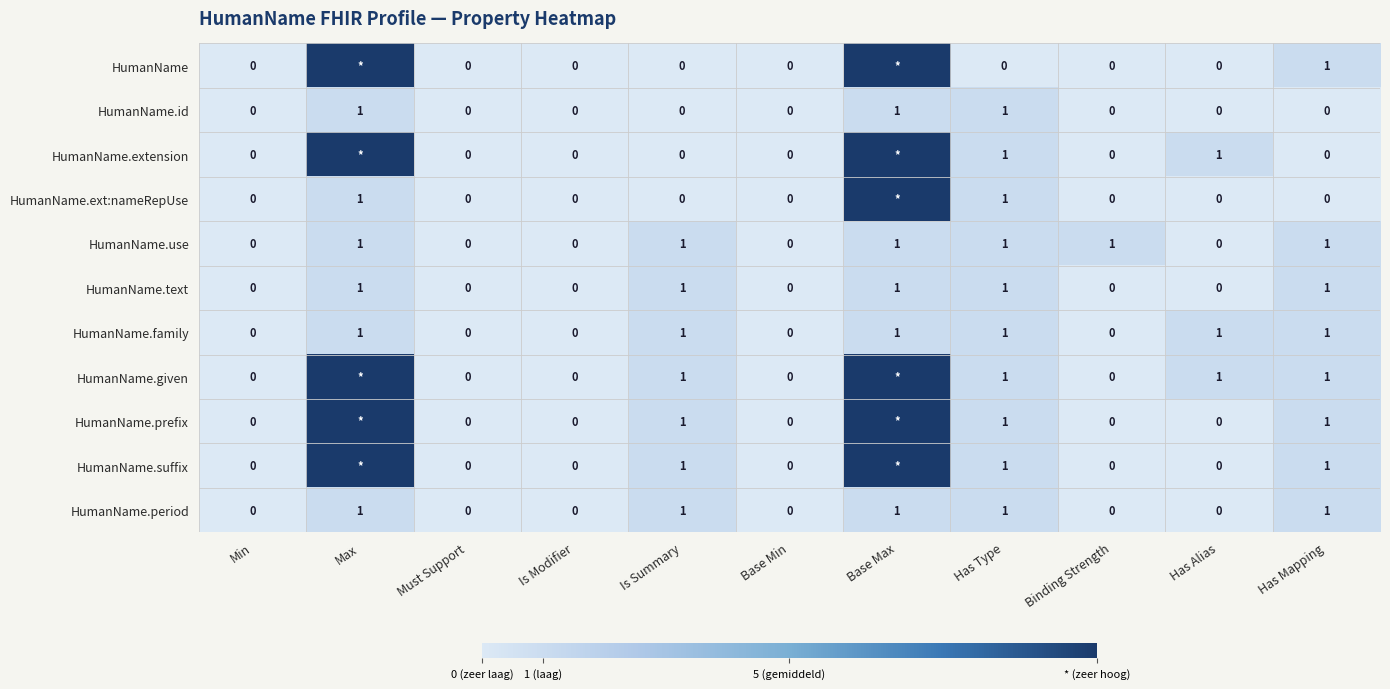

The value of HumanName.text at Binding Strength is 0. True or false?

True